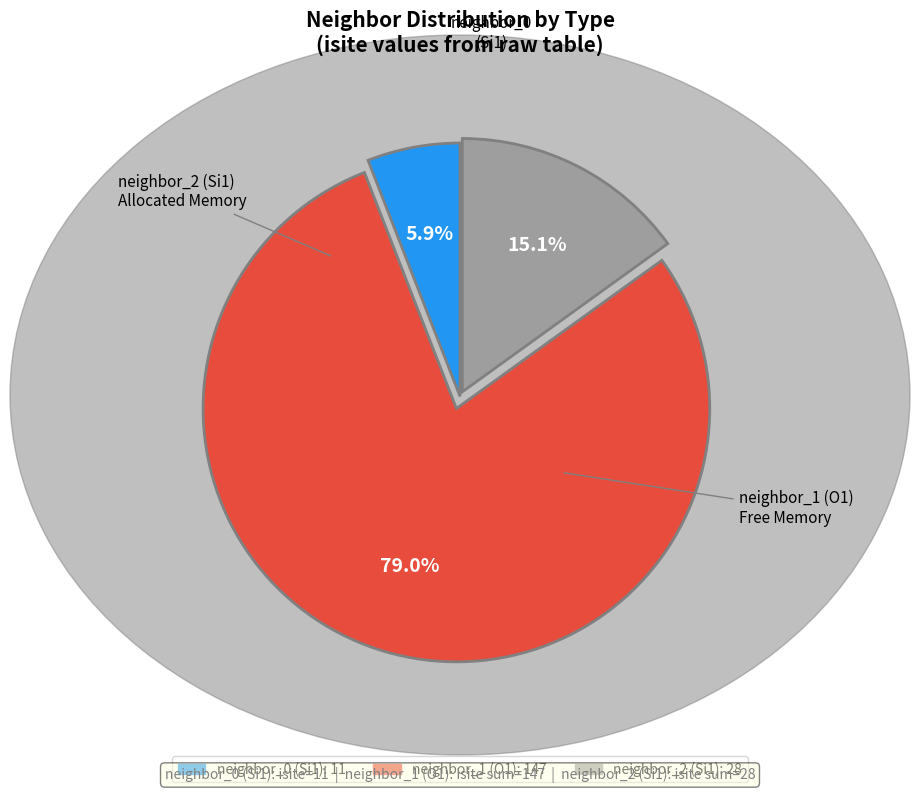

Does any single category account for the majority?

Yes